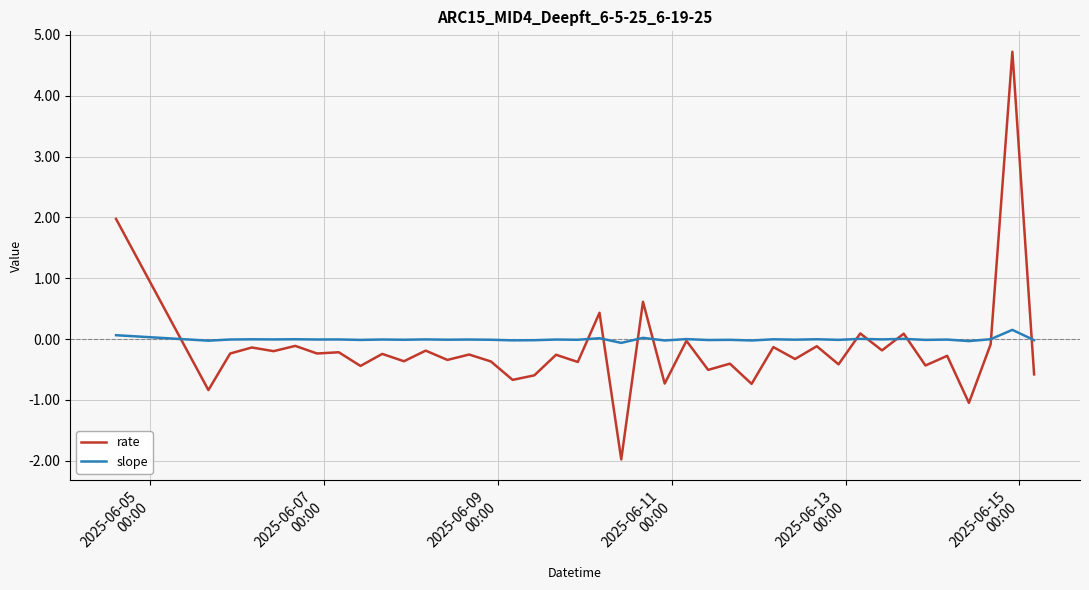

Which series has the widest spread of values?

rate